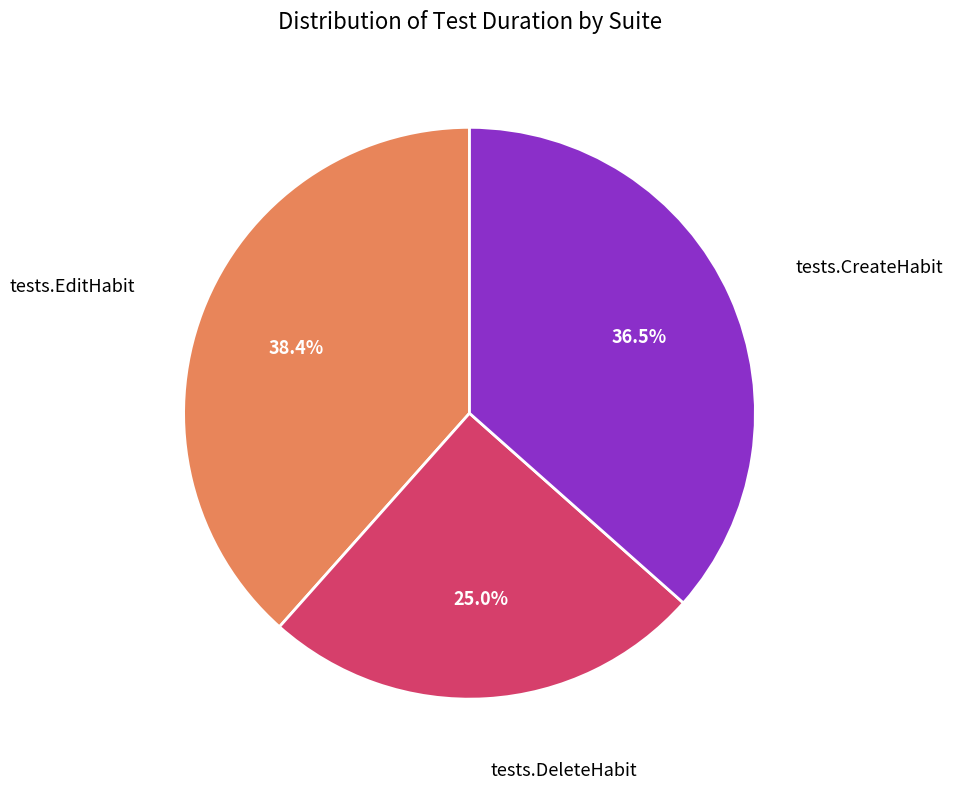

Is there a majority slice in this chart?

No